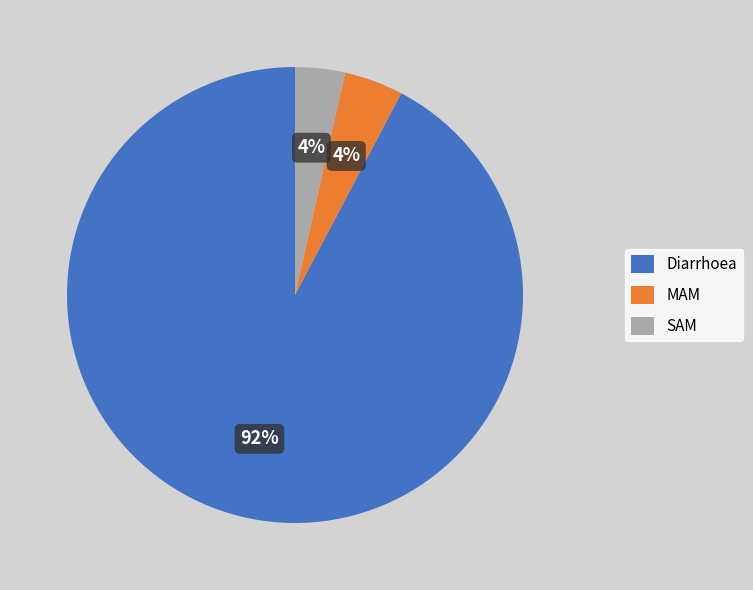

To the nearest percent, what portion does Diarrhoea represent?

92%